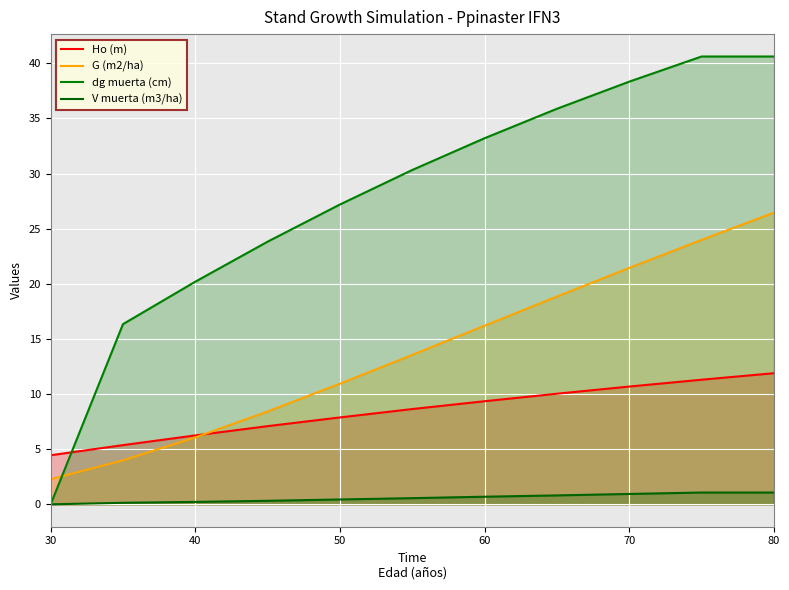

How many values in the dg muerta (cm) series exceed 30?

6